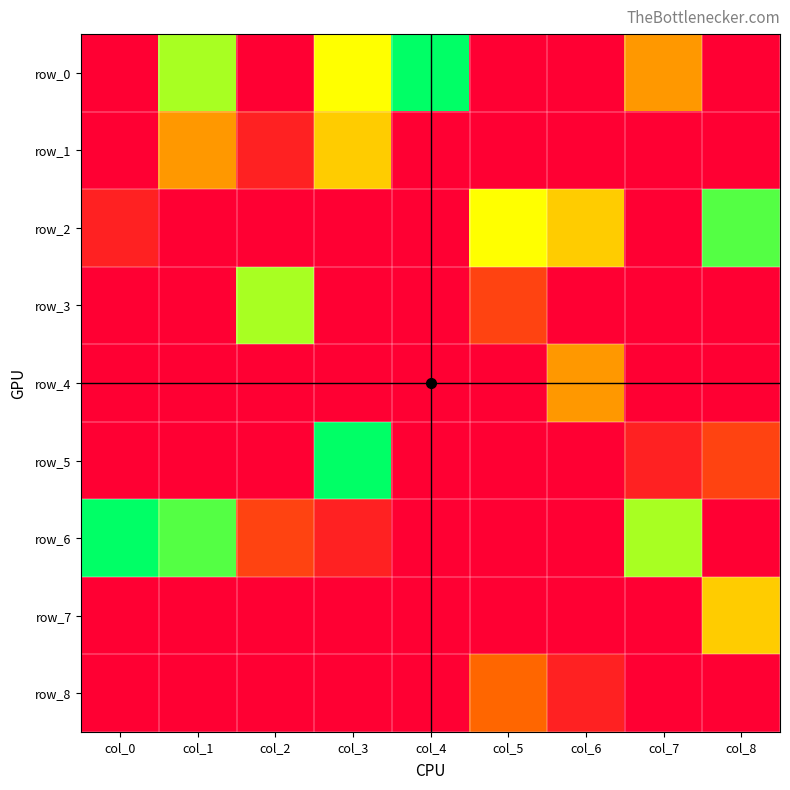

Reading left to right, transcribe all the data shown in this chart.

row_0: col_0=0	col_1=7	col_2=0	col_3=6	col_4=9	col_5=0	col_6=0	col_7=4	col_8=0
row_1: col_0=0	col_1=4	col_2=1	col_3=5	col_4=0	col_5=0	col_6=0	col_7=0	col_8=0
row_2: col_0=1	col_1=0	col_2=0	col_3=0	col_4=0	col_5=6	col_6=5	col_7=0	col_8=8
row_3: col_0=0	col_1=0	col_2=7	col_3=0	col_4=0	col_5=2	col_6=0	col_7=0	col_8=0
row_4: col_0=0	col_1=0	col_2=0	col_3=0	col_4=0	col_5=0	col_6=4	col_7=0	col_8=0
row_5: col_0=0	col_1=0	col_2=0	col_3=9	col_4=0	col_5=0	col_6=0	col_7=1	col_8=2
row_6: col_0=9	col_1=8	col_2=2	col_3=1	col_4=0	col_5=0	col_6=0	col_7=7	col_8=0
row_7: col_0=0	col_1=0	col_2=0	col_3=0	col_4=0	col_5=0	col_6=0	col_7=0	col_8=5
row_8: col_0=0	col_1=0	col_2=0	col_3=0	col_4=0	col_5=3	col_6=1	col_7=0	col_8=0